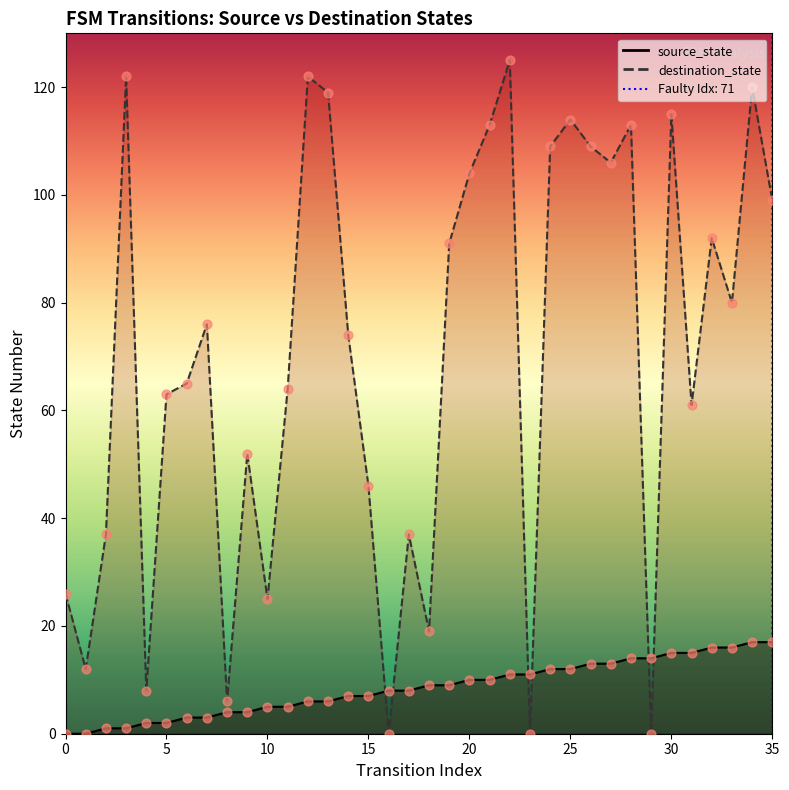

What are all the series names shown in the legend?

source_state, destination_state